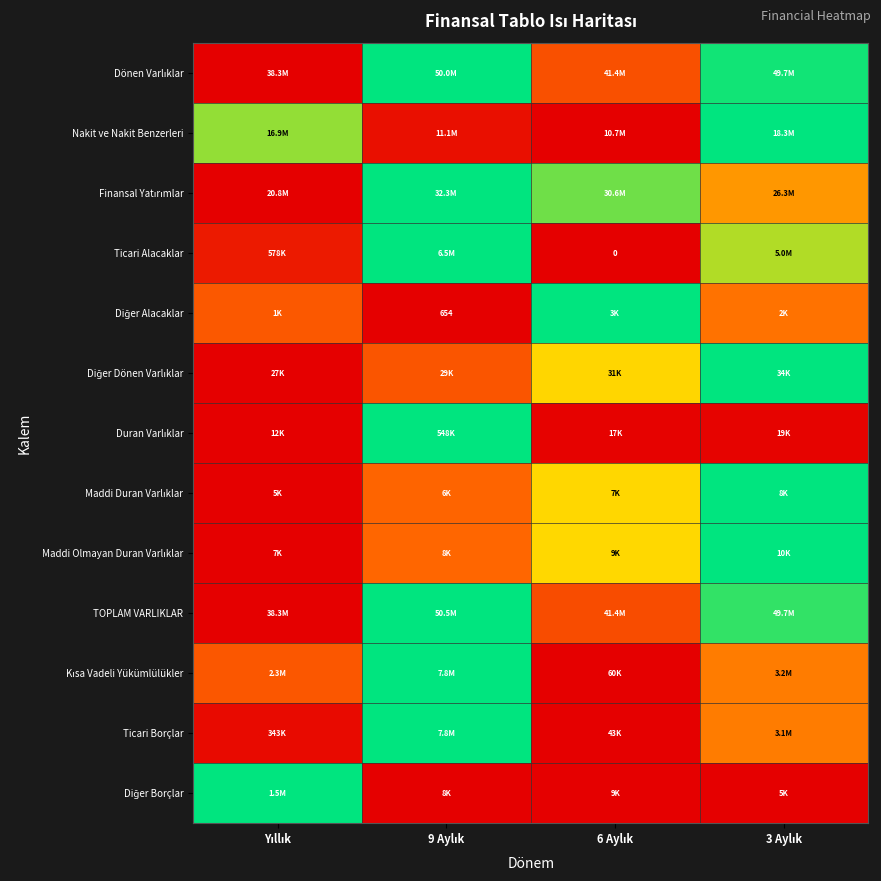

Is the value of Ticari Borçlar at 3 Aylık greater than the value of Duran Varlıklar at Yıllık?

Yes